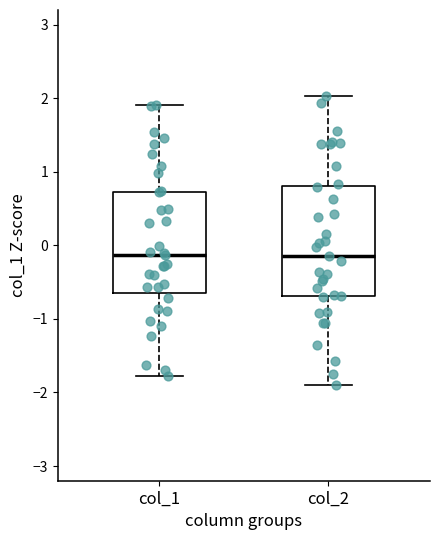

Where does the median line of the box for col_1 sit on the y-axis? The values are not printed on the chart, so give them approximately, as read against the axis.

-0.1